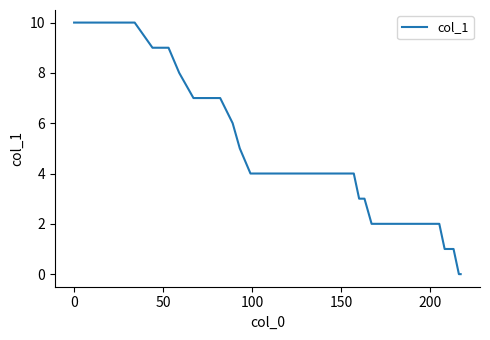

What is the maximum value shown in the chart?

10